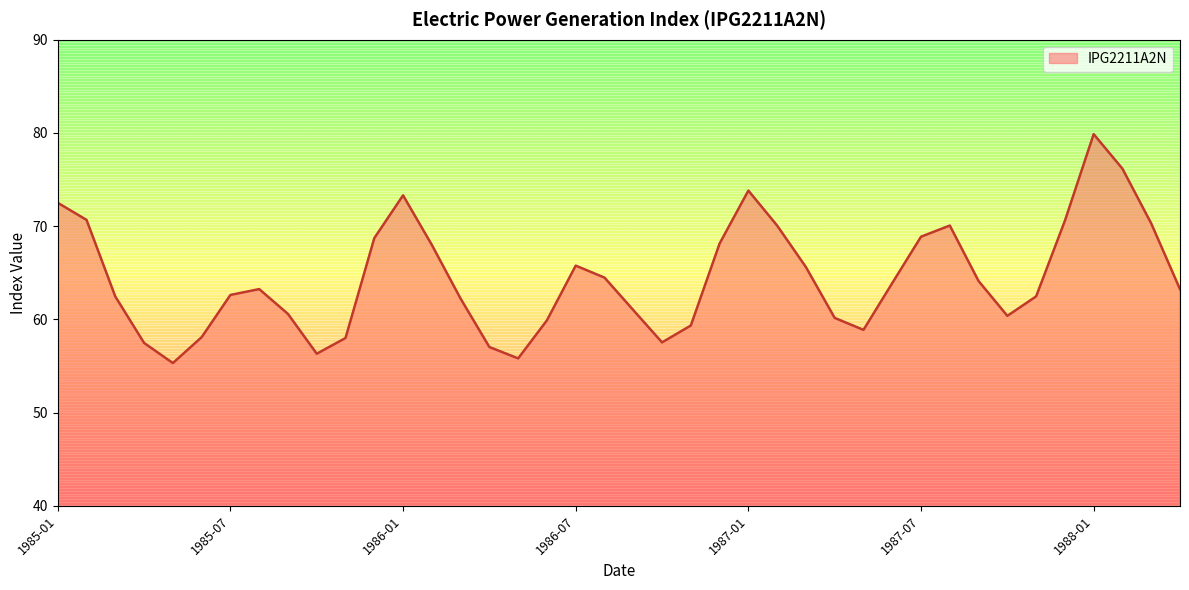

What is the maximum value shown in the chart?

79.9